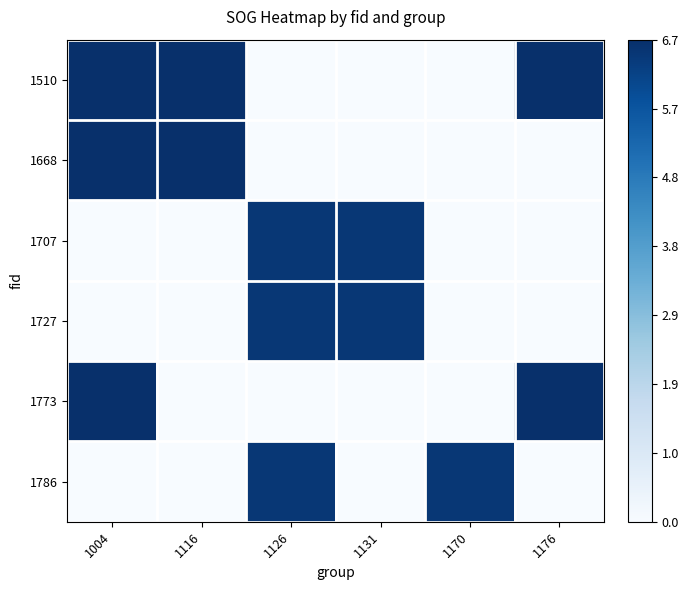

Between 1131 and 1126, which is larger?

1131